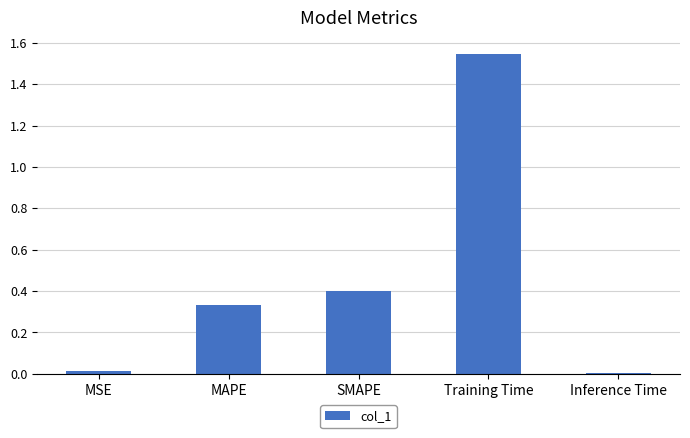

How many bars are there in total?

5